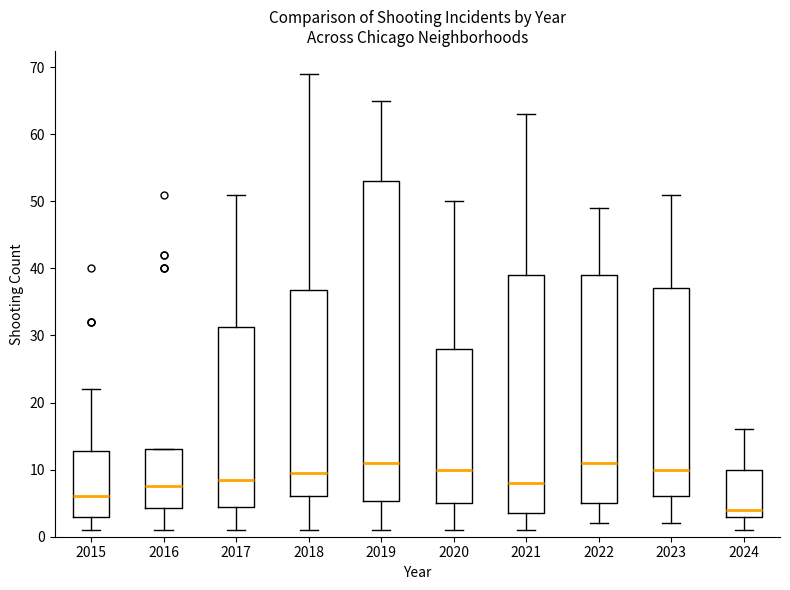

Reading left to right, transcribe this box plot: for each box, give where its median line is, the range the box spans, and where its two whiskers end, as read against the y-axis. The values are not printed on the chart, so give them approximately, as read against the axis.

2015: median 6, box 3 to 13, whiskers 1 to 22
2016: median 8, box 4 to 13, whiskers 1 to 13
2017: median 9, box 5 to 31, whiskers 1 to 51
2018: median 10, box 6 to 37, whiskers 1 to 69
2019: median 11, box 5 to 53, whiskers 1 to 65
2020: median 10, box 5 to 28, whiskers 1 to 50
2021: median 8, box 4 to 39, whiskers 1 to 63
2022: median 11, box 5 to 39, whiskers 2 to 49
2023: median 10, box 6 to 37, whiskers 2 to 51
2024: median 4, box 3 to 10, whiskers 1 to 16